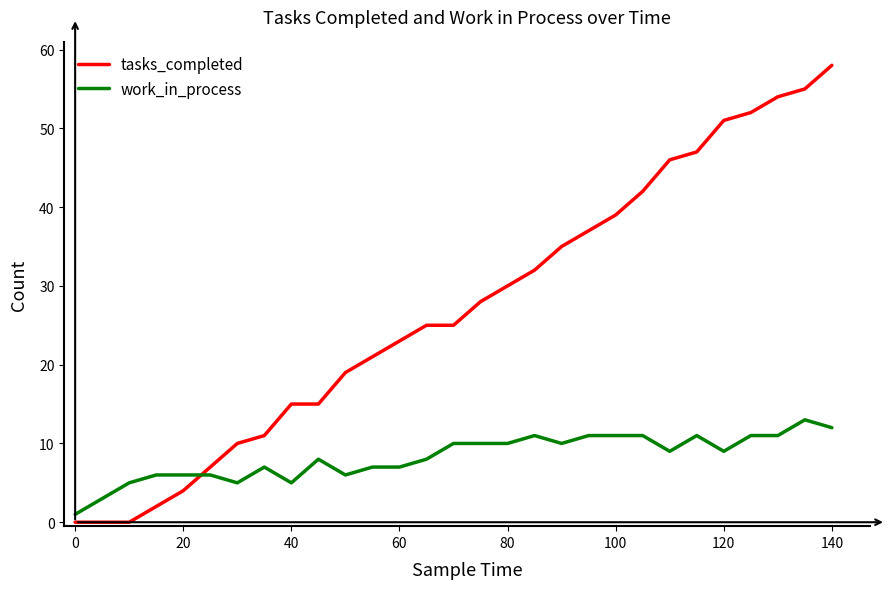

Rank the series by their average value, from highest to lowest.

tasks_completed, work_in_process